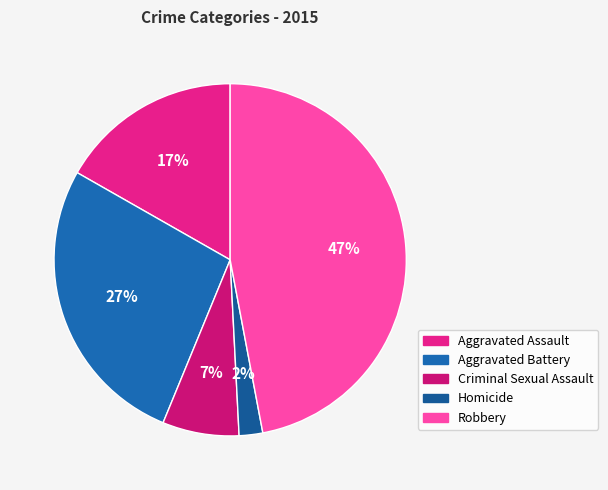

To the nearest percent, what is the difference between the largest and smallest slice percentages?

45%